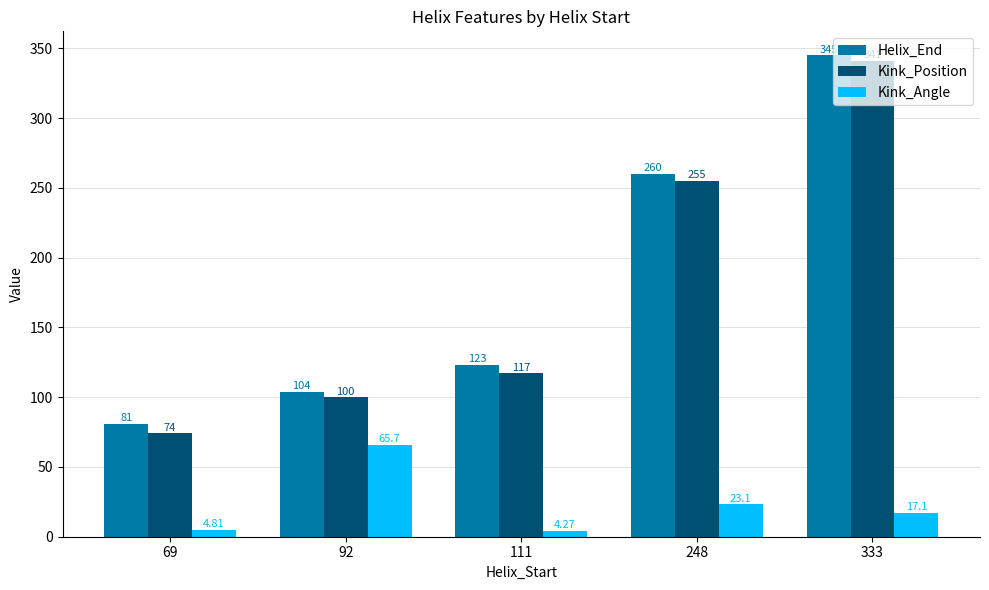

Which series has the widest spread of values?

Kink_Position